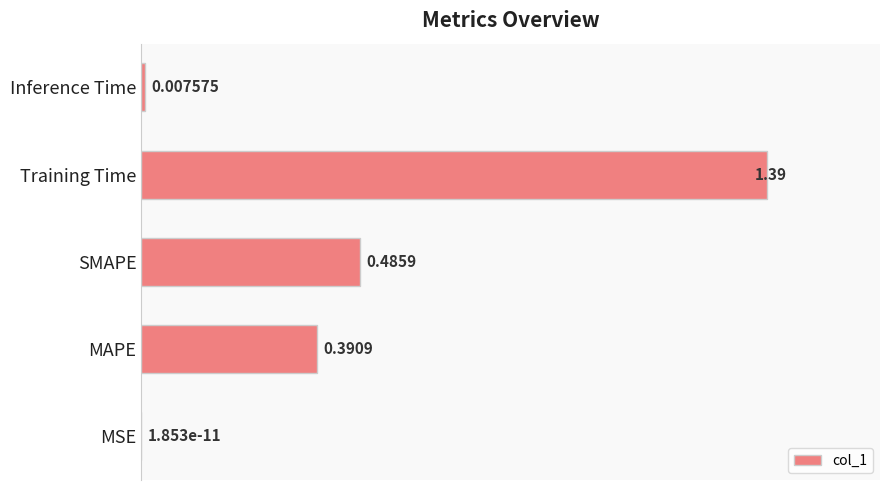

Which label corresponds to the largest value in the chart?

Training Time